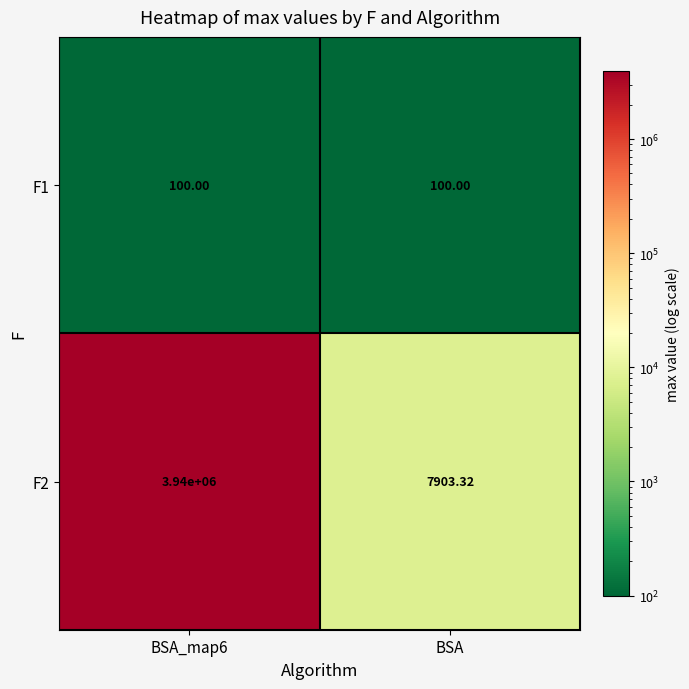

Is the value of F2 at BSA greater than the value of F1 at BSA_map6?

Yes